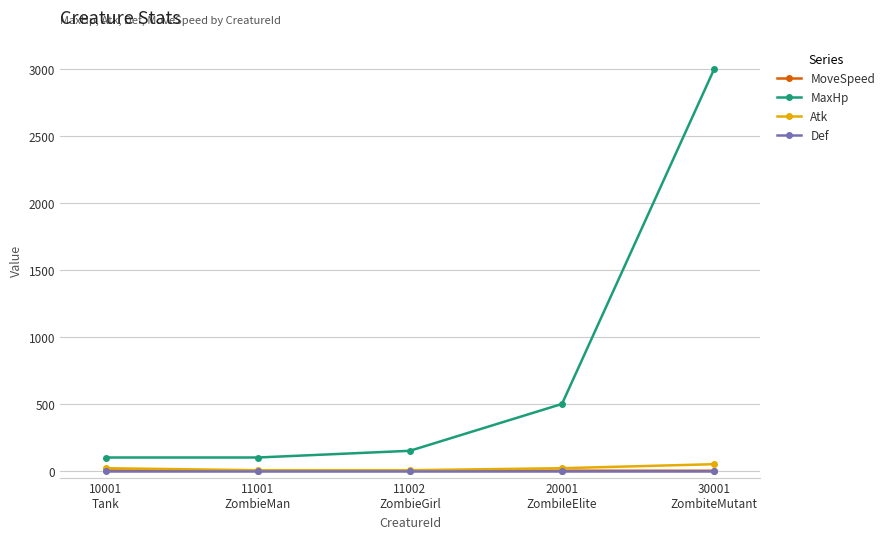

True or false: MoveSpeed has more than 2 points higher than both neighbors.

False